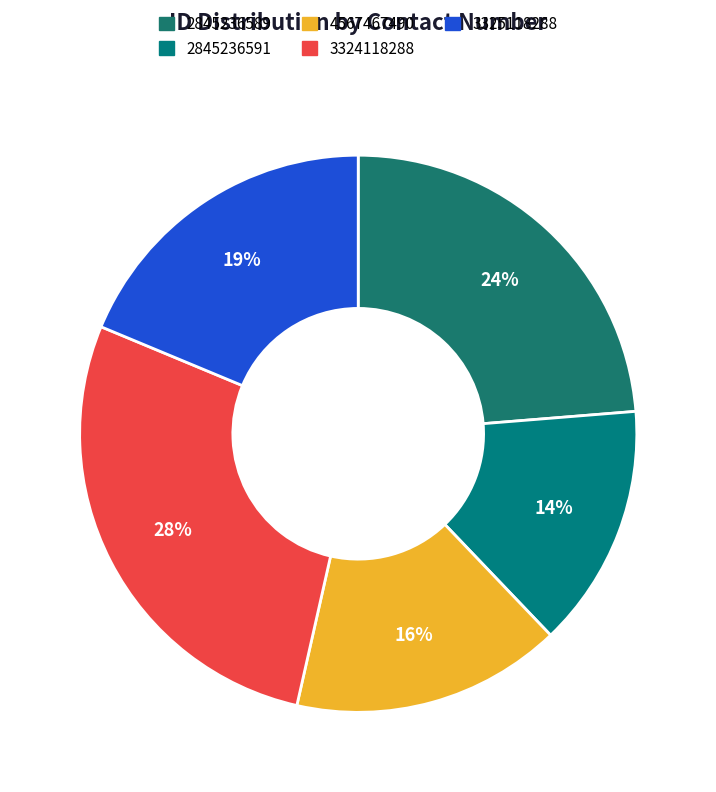

To the nearest percent, what is the difference between the largest and smallest slice percentages?

14%